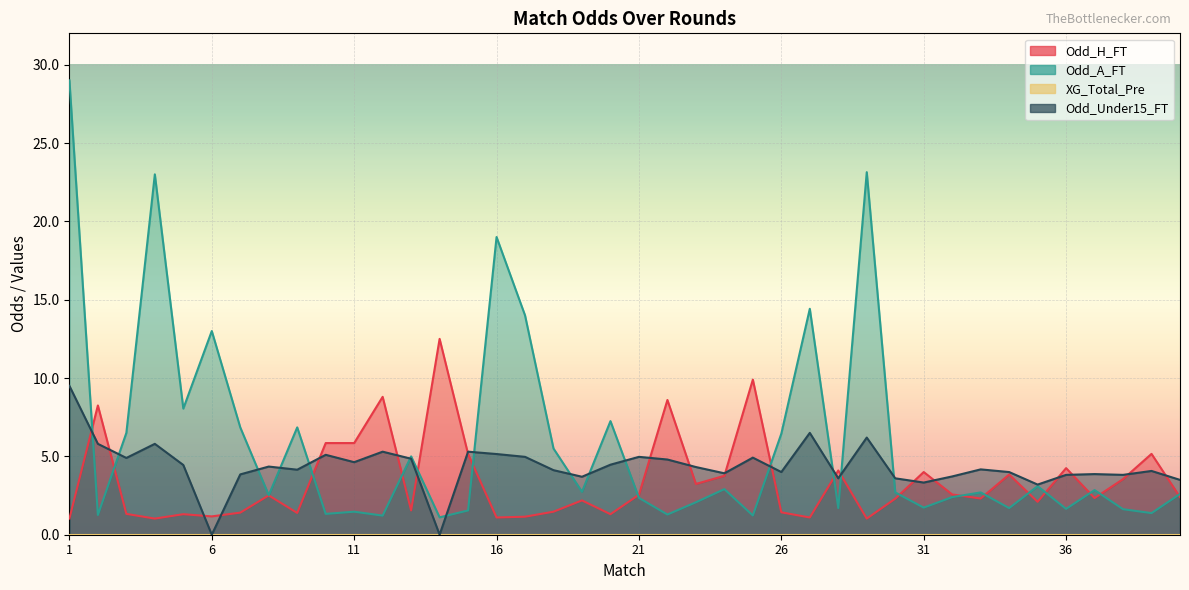

Which series has the largest total across all categories?

Odd_A_FT